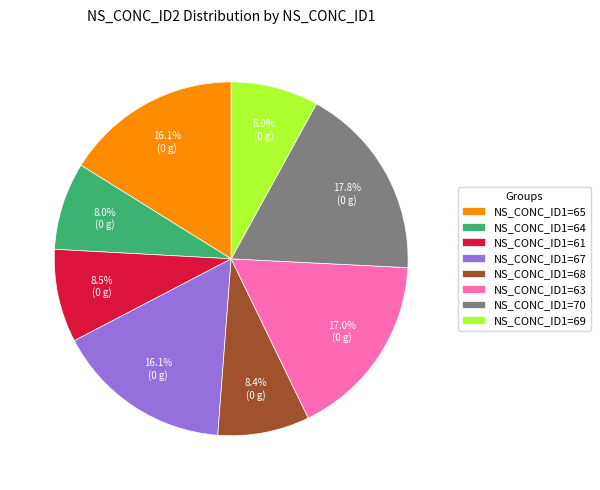

Which slice is the largest?

NS_CONC_ID1=70